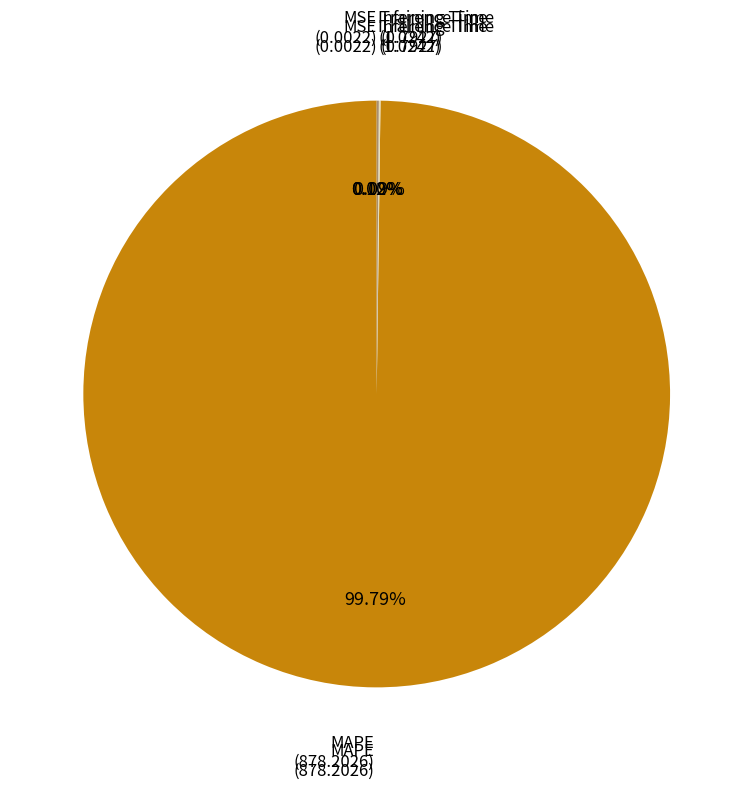

Which category accounts for the majority?

MAPE